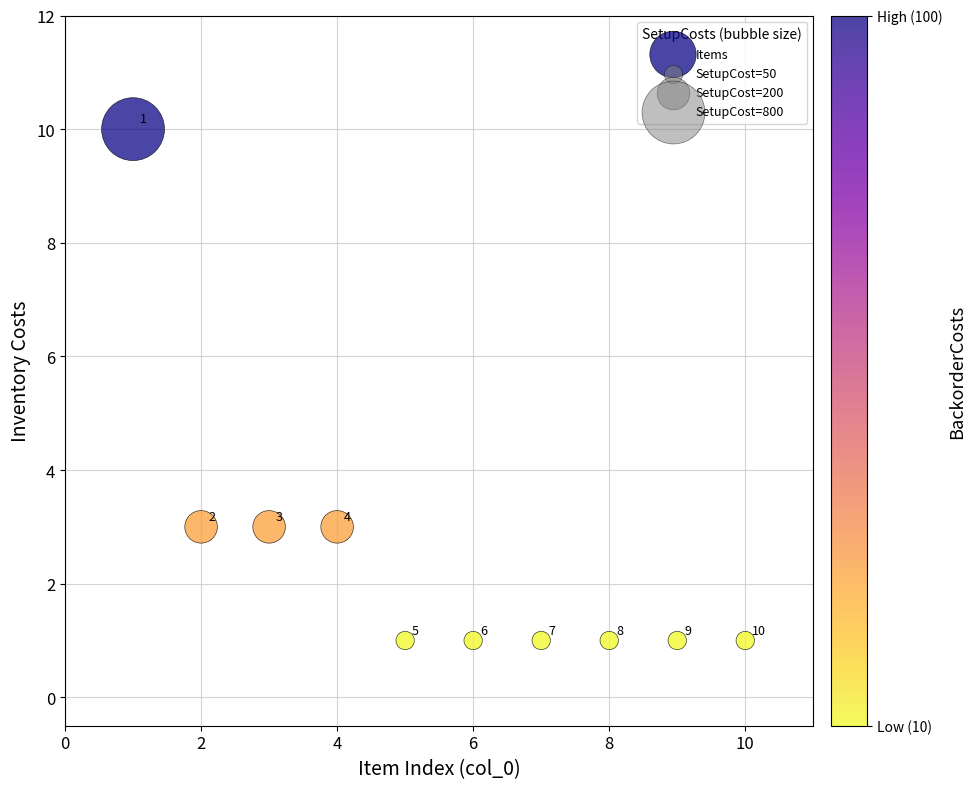

What is the average X value?

6